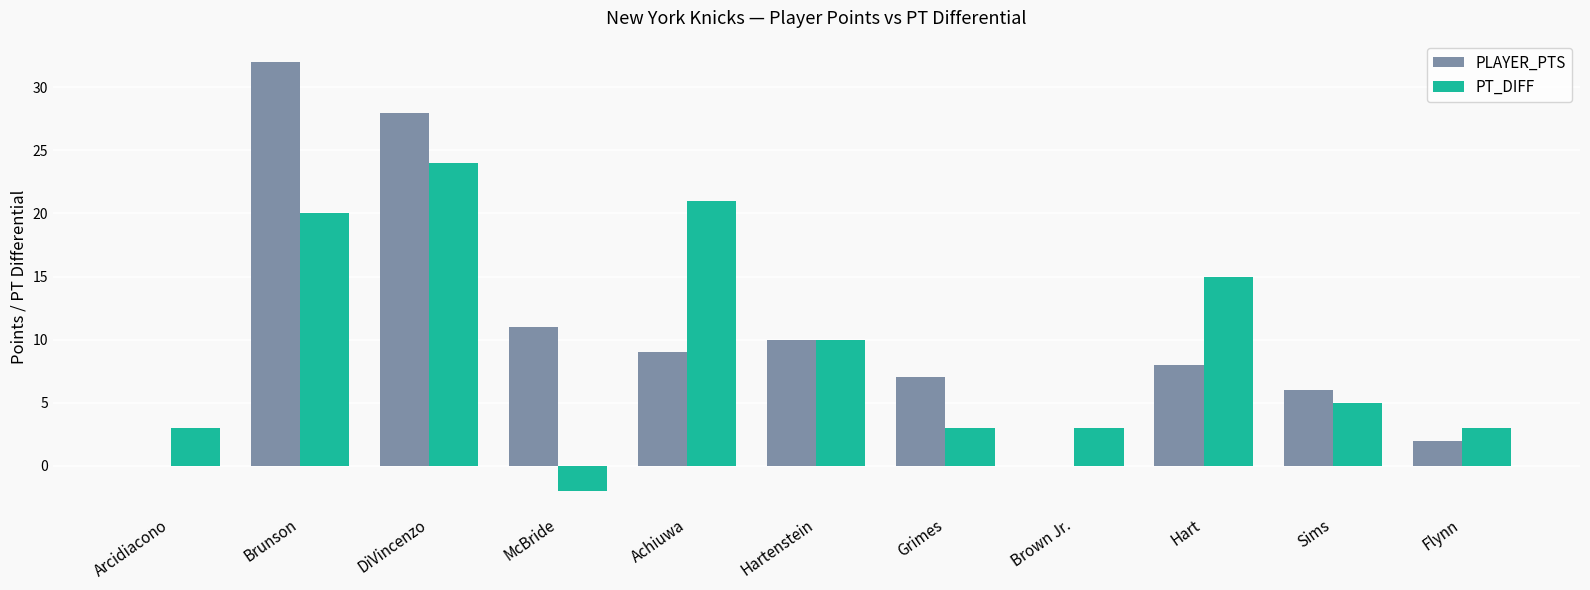

What is the total value across all series at Sims?

11